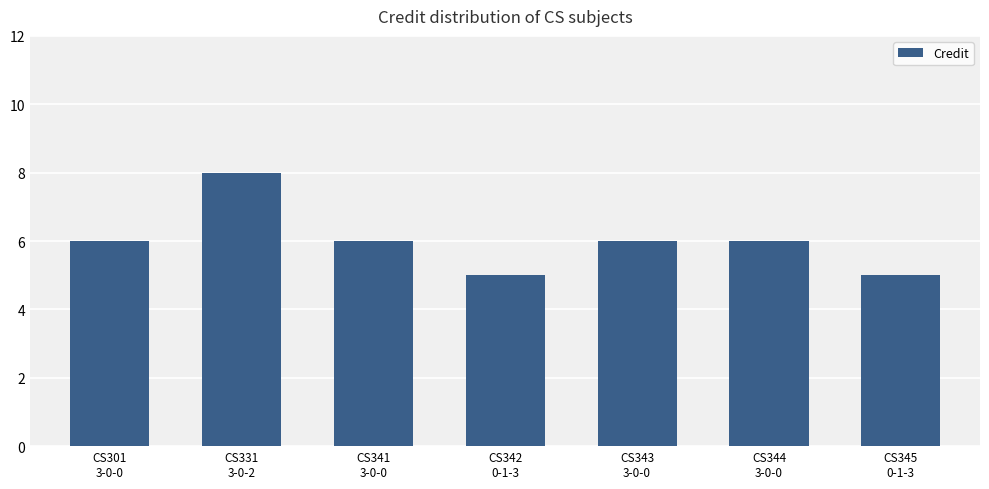

Reading left to right, list all the values displayed in this chart.

6	8	6	5	6	6	5